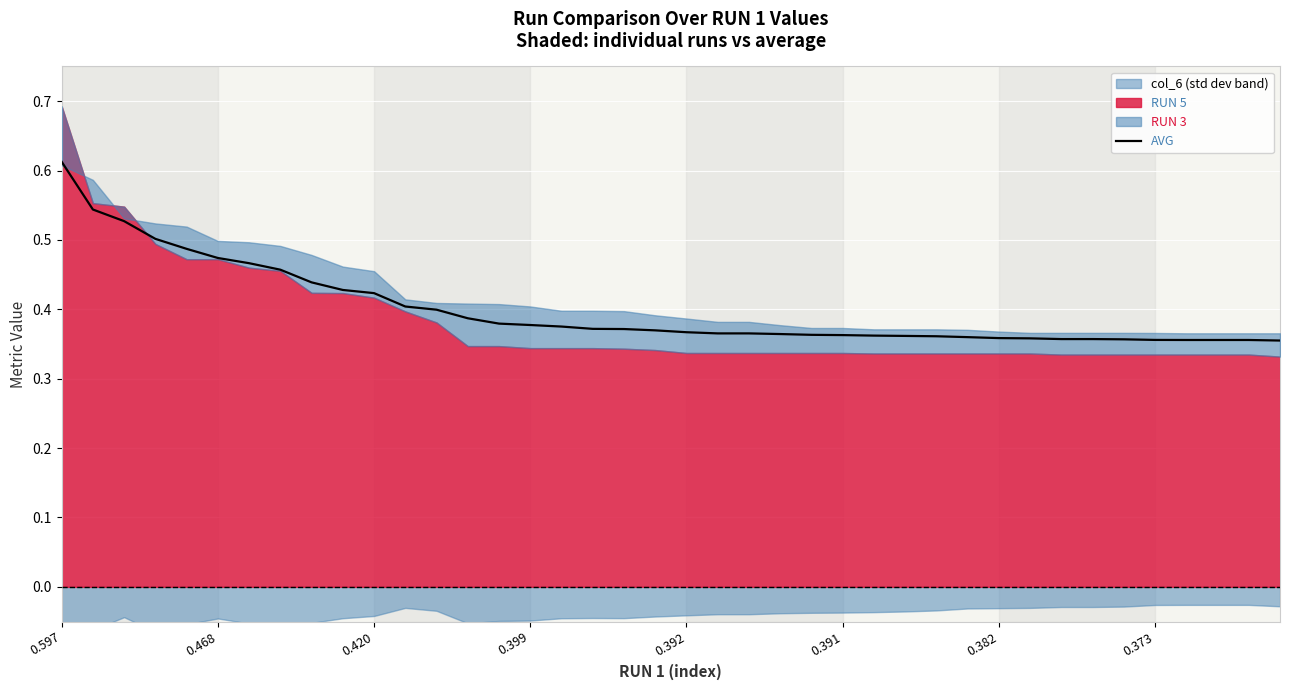

True or false: the data shows 0.2 at 0.392.

False